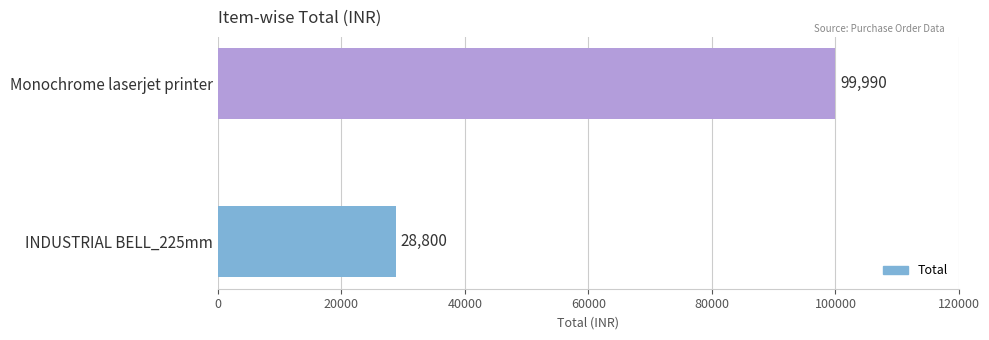

What is the greatest value displayed?

99990